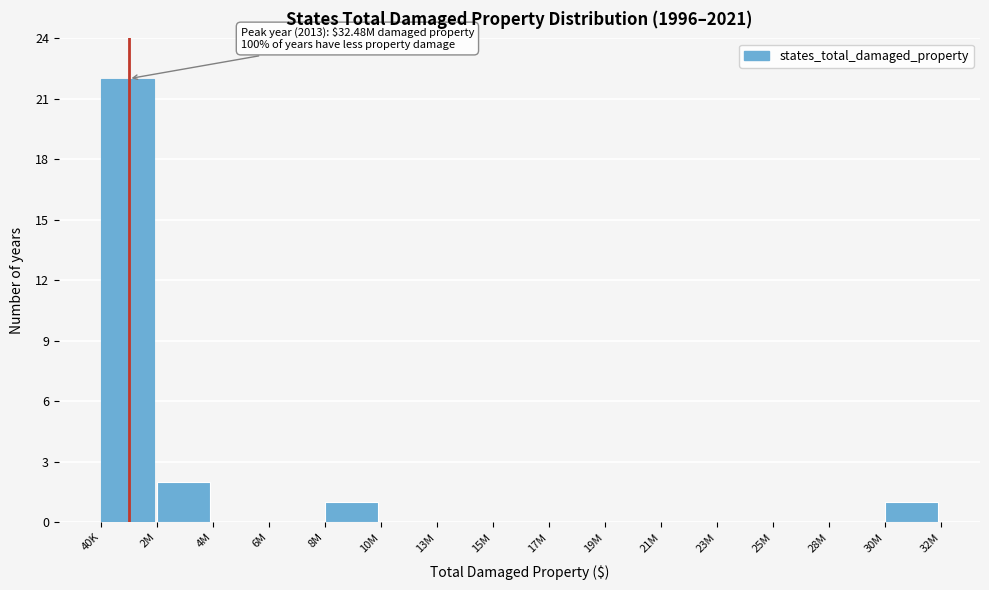

Reading left to right, extract all data points from this chart.

40K=22	2M=2	4M=0	6M=0	8M=1	10M=0	13M=0	15M=0	17M=0	19M=0	21M=0	23M=0	25M=0	28M=0	30M=1